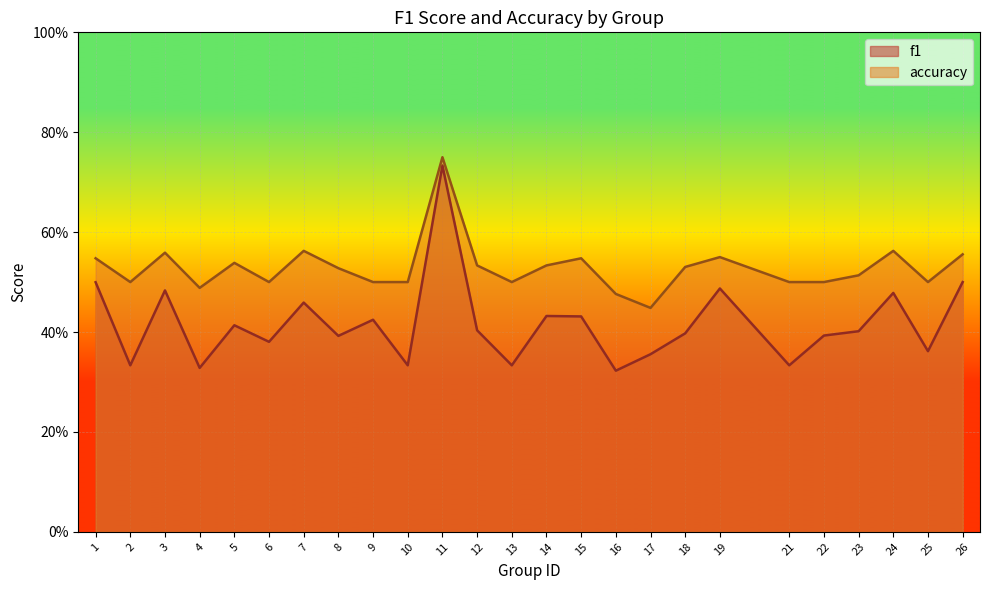

Rank the series at 23 from lowest to highest value.

f1, accuracy